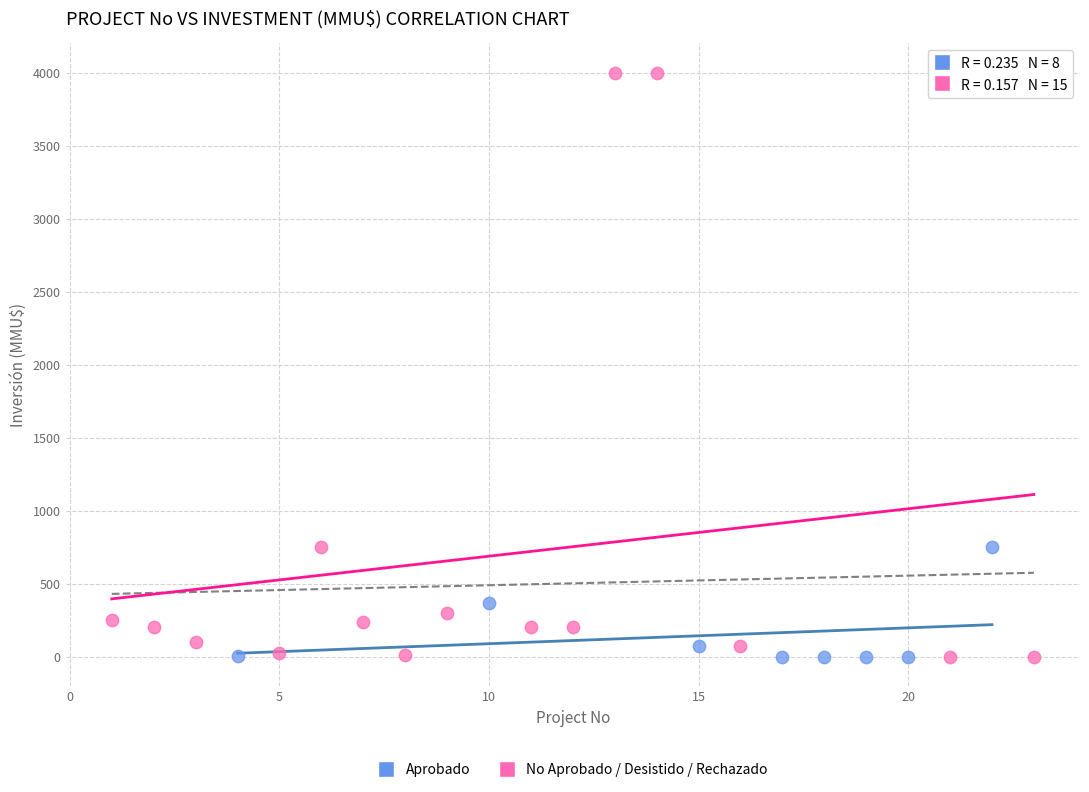

Which series has the widest spread of Y values?

No Aprobado / Desistido / Rechazado